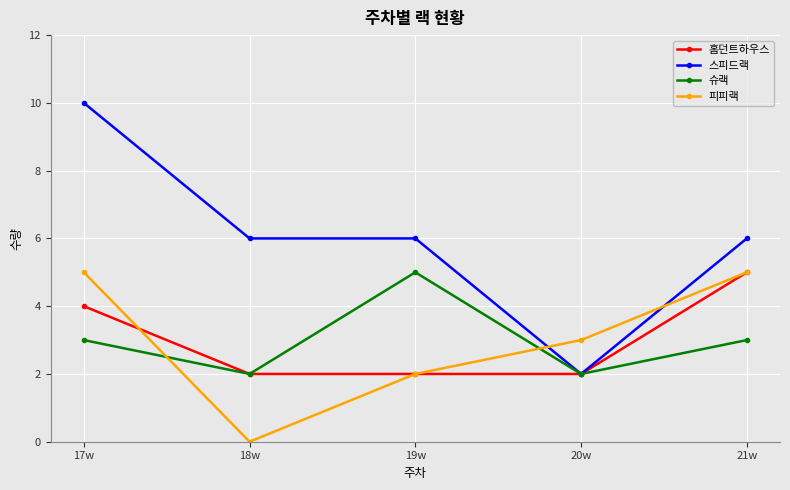

How many lines are shown in the chart?

4